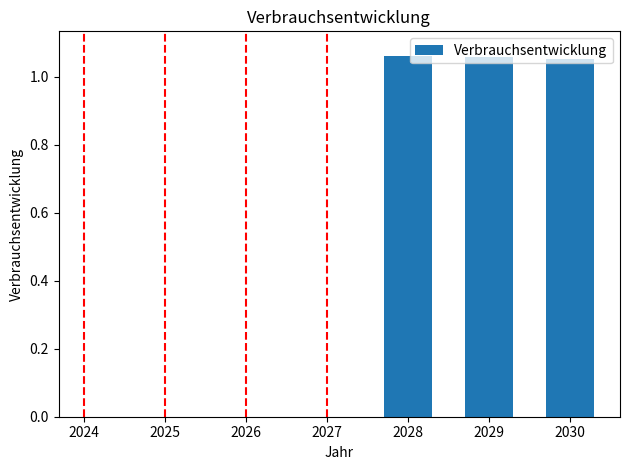

True or false: the data shows 0.4 at 2029.

False